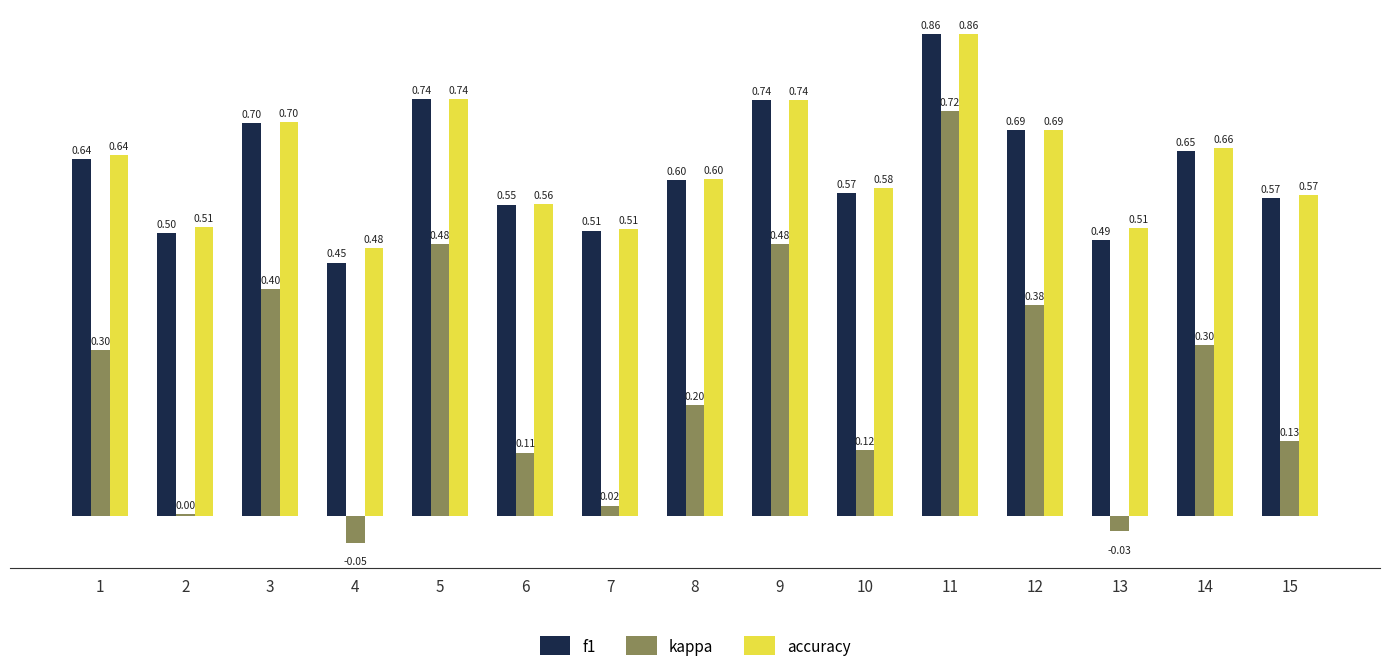

What is the difference between the maximum and minimum values in the f1 series?

0.4